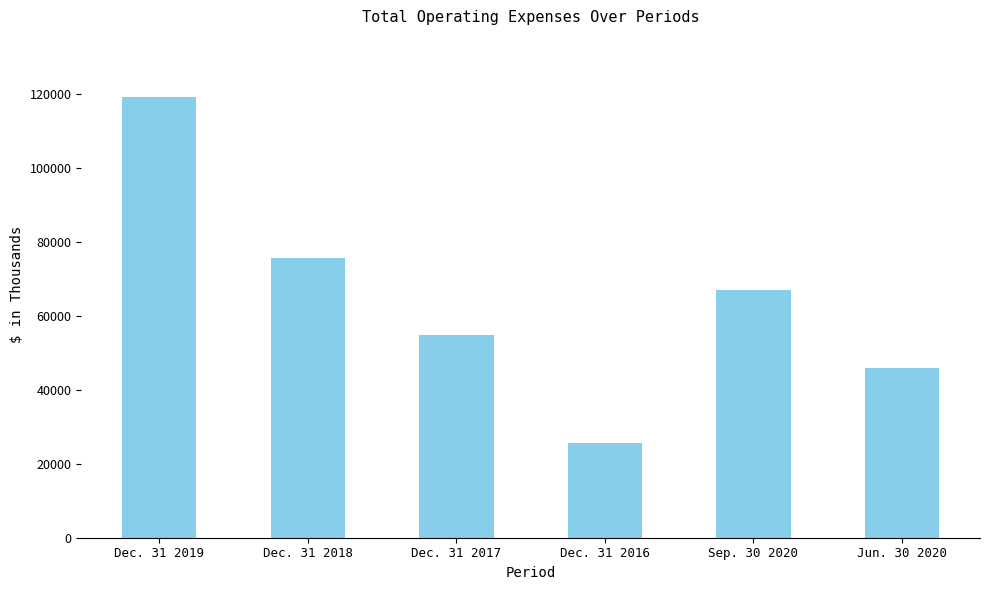

Count the number of categories in the chart.

6